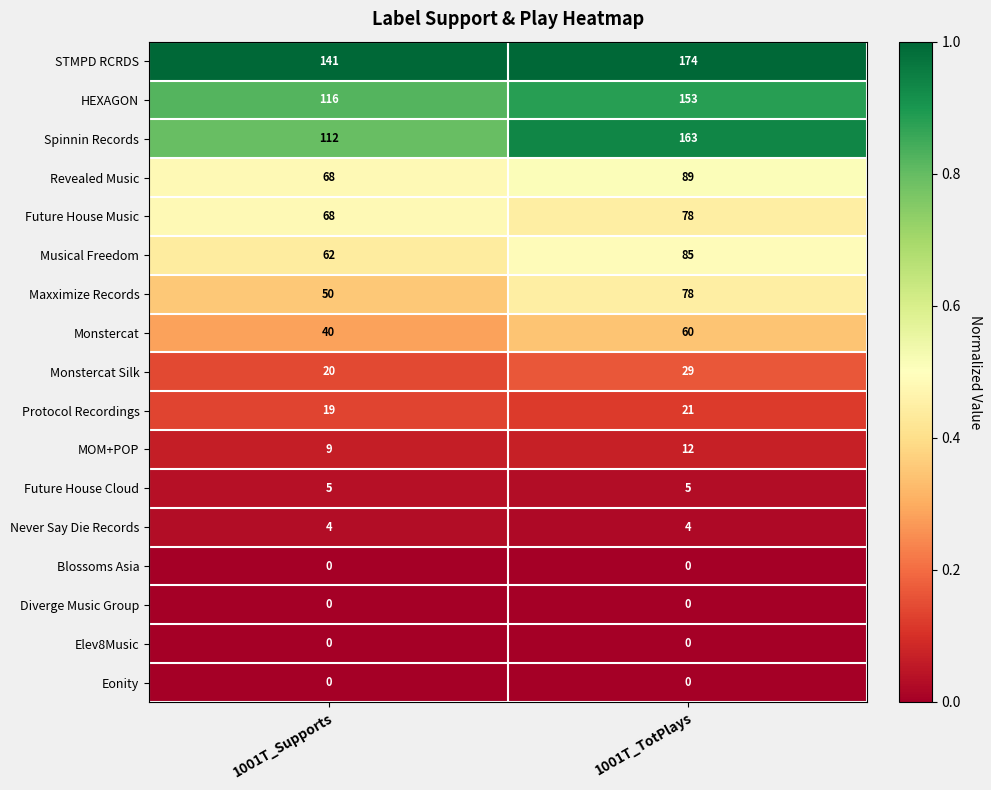

Which category has the lowest value in the HEXAGON series?

1001T_Supports